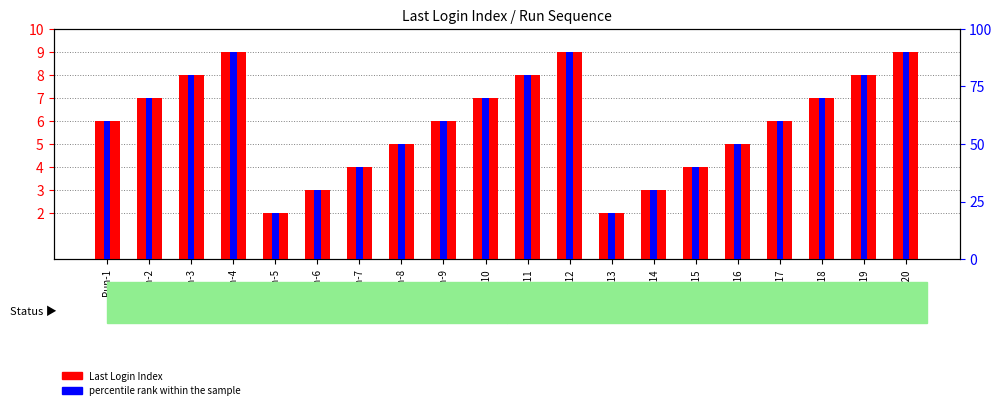

List the series in order of their peak value, highest first.

percentile rank within the sample, Last Login Index